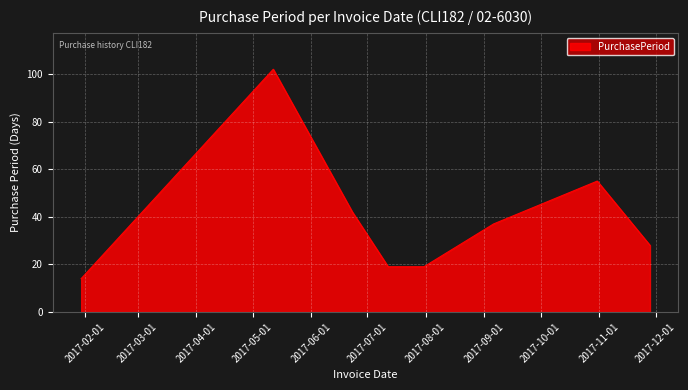

True or false: there are more than 1 points higher than both neighbors.

True